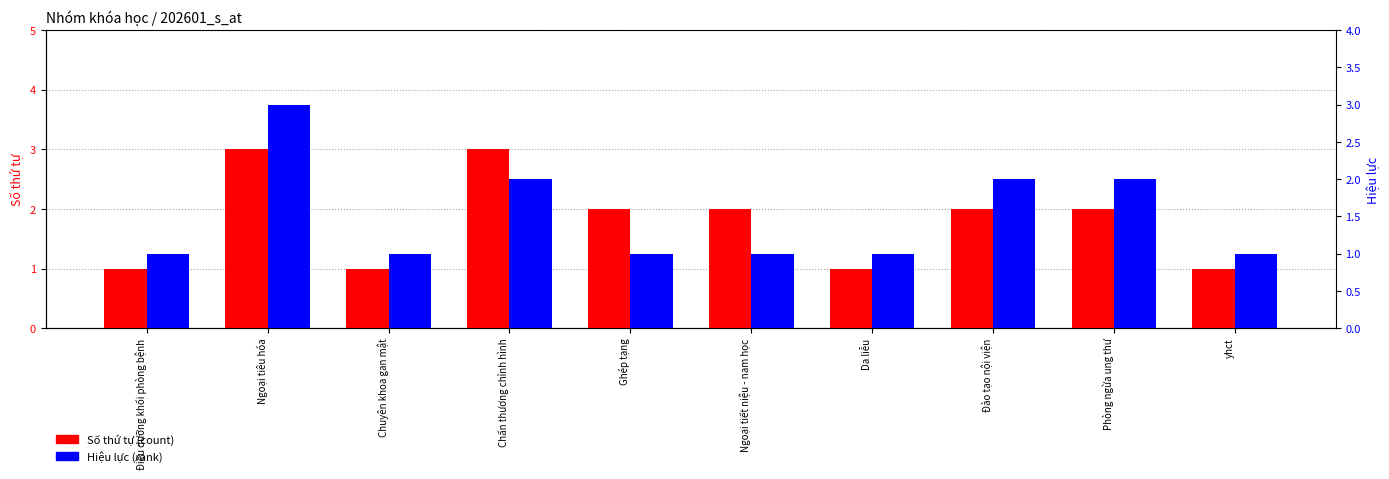

Reading left to right, what are all the values shown in this chart?

Số thứ tự: 1	3	1	3	2	2	1	2	2	1
Hiệu lực: 1	3	1	2	1	1	1	2	2	1